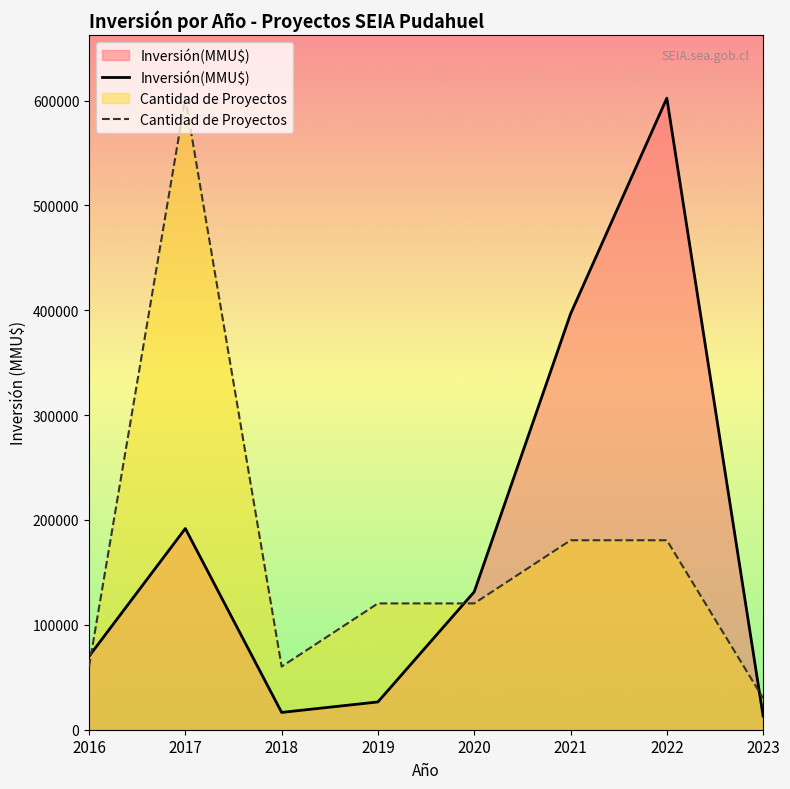

List the labels in order of Cantidad de Proyectos value, largest first.

2017, 2021, 2022, 2019, 2020, 2016, 2018, 2023